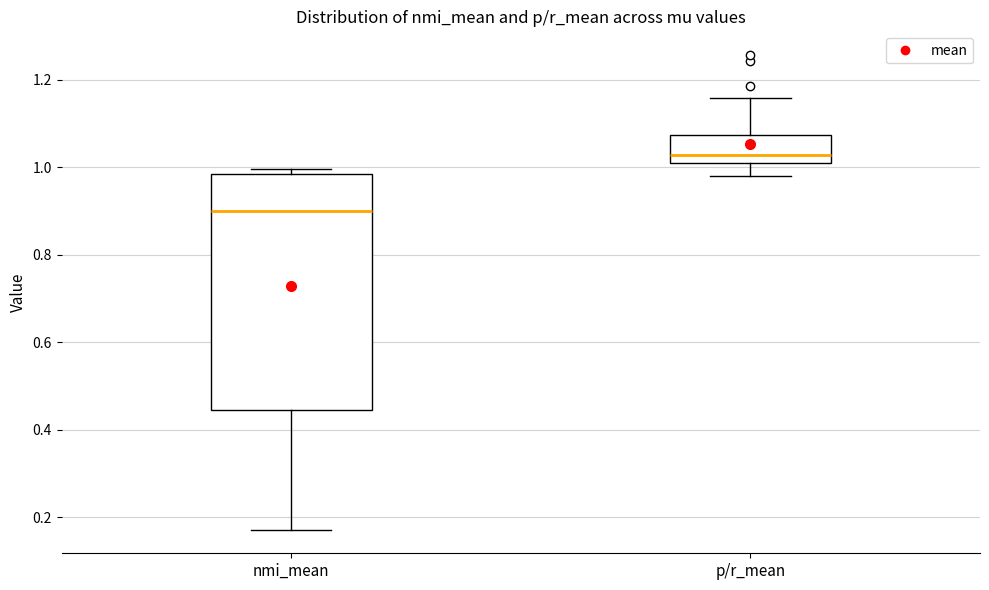

Comparing the boxes themselves (not the whiskers), which one is the tallest?

nmi_mean